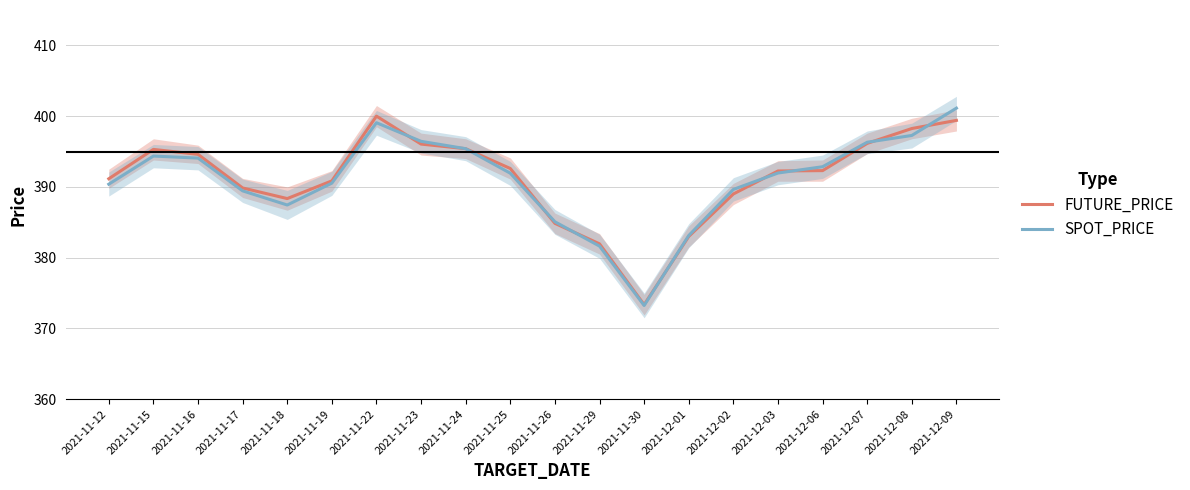

Reading left to right, transcribe all the data shown in this chart.

FUTURE_PRICE: 391.1	395.3	394.6	389.9	388.4	390.9	400.0	396.1	395.4	392.6	384.9	381.9	373.4	383.0	389.0	392.2	392.3	396.1	398.2	399.4
SPOT_PRICE: 390.4	394.4	394.1	389.4	387.4	390.5	399.1	396.4	395.4	391.9	385.1	381.6	373.2	383.1	389.6	392.0	392.9	396.3	397.3	401.1